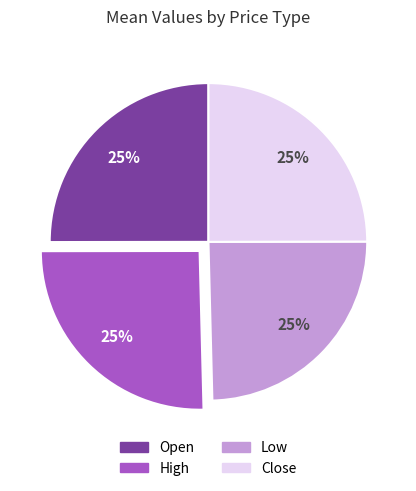

Approximately how many times larger is the value at Low compared to High?

1.0